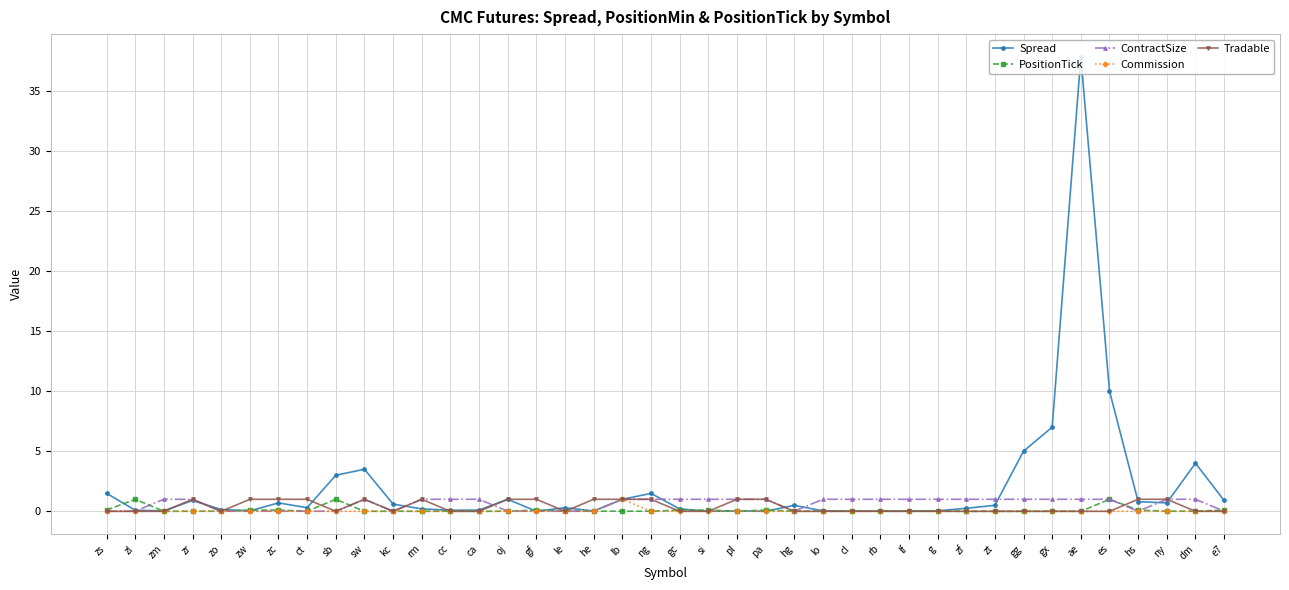

At which category does the chart reach its peak across all series?

ae